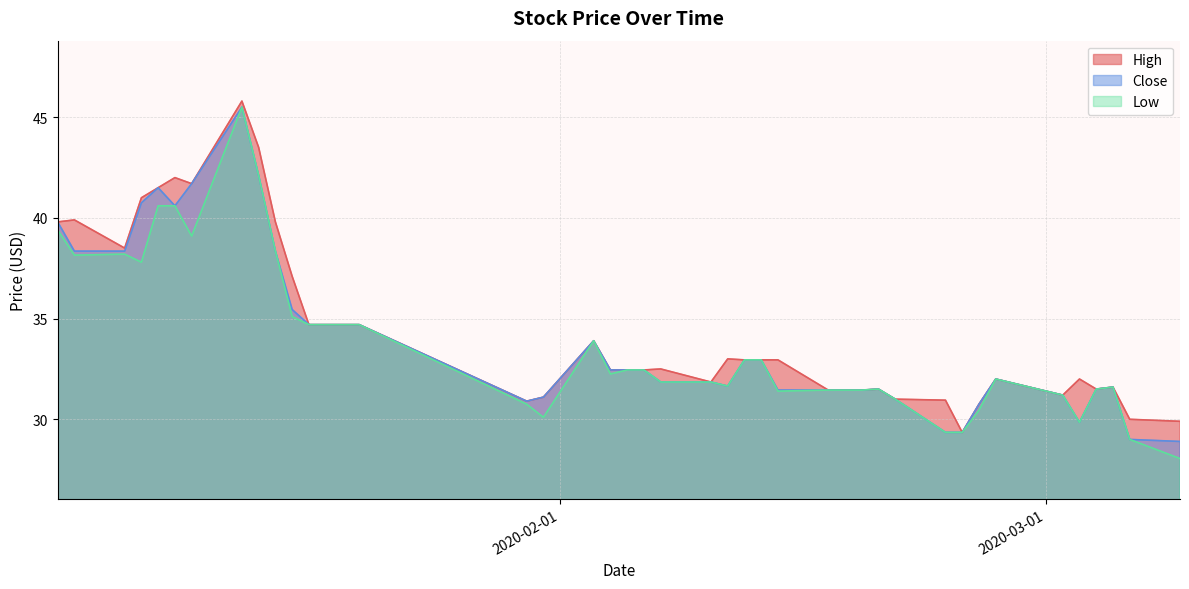

Rank the series by their maximum value, from highest to lowest.

High, Close, Low